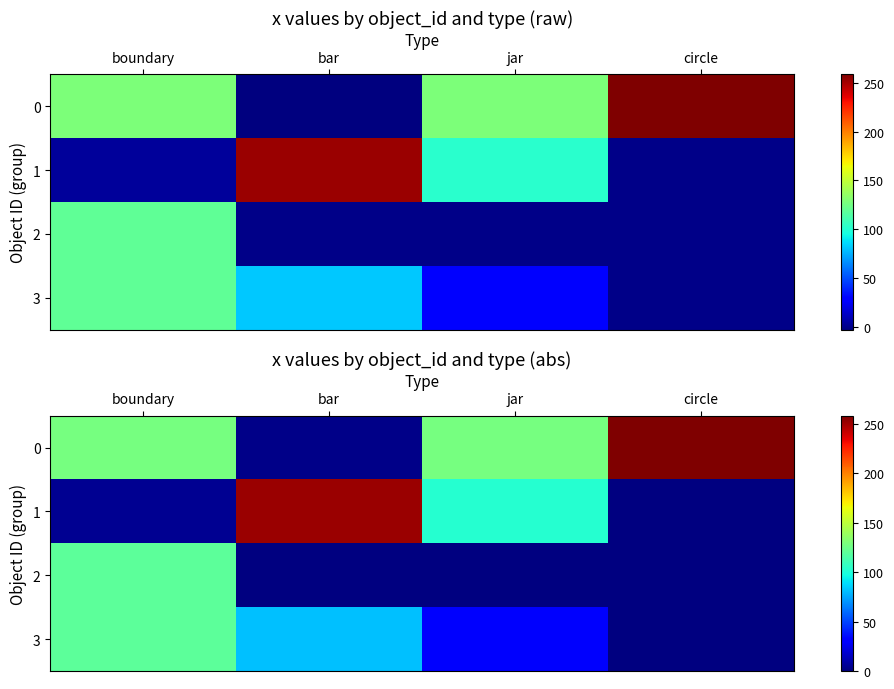

Which has a higher value, circle or boundary?

circle